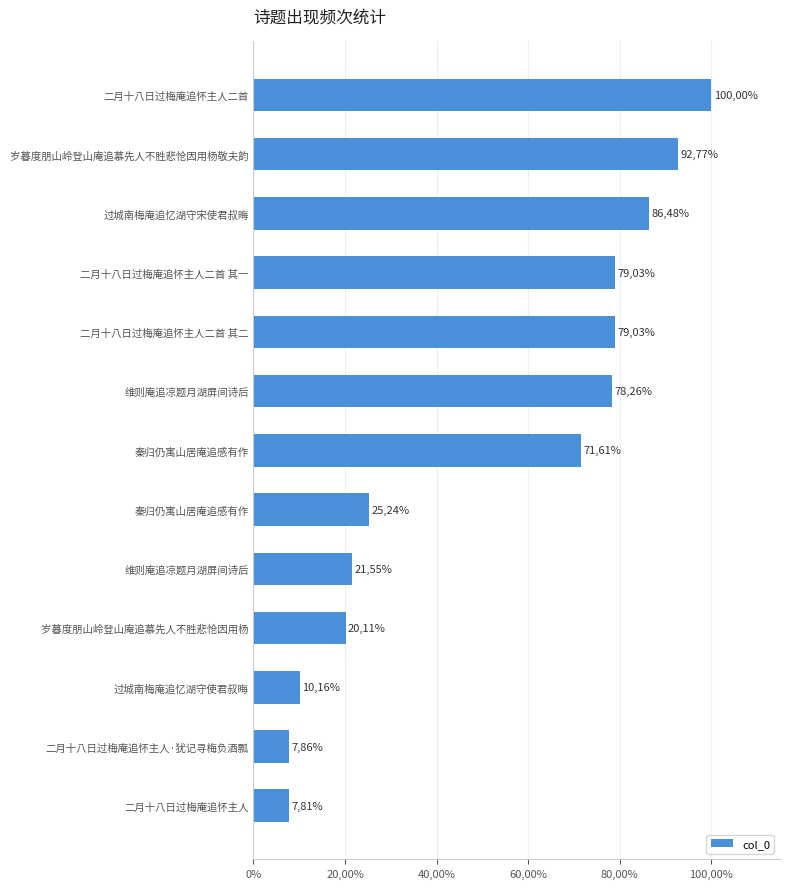

Are the bars horizontal?

Yes